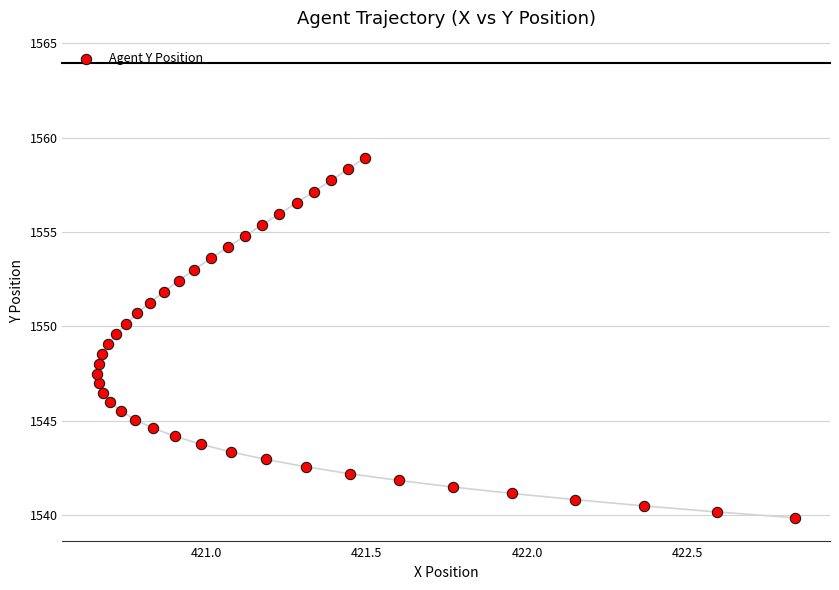

What is the range of Y values (max minus min)?

19.1